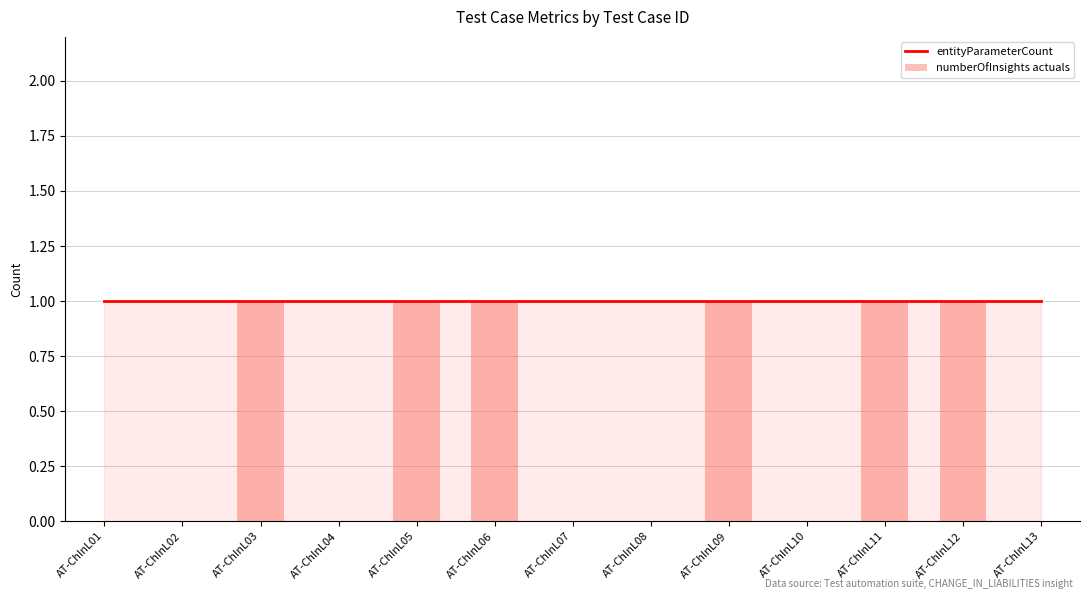

Count the number of categories in the chart.

13